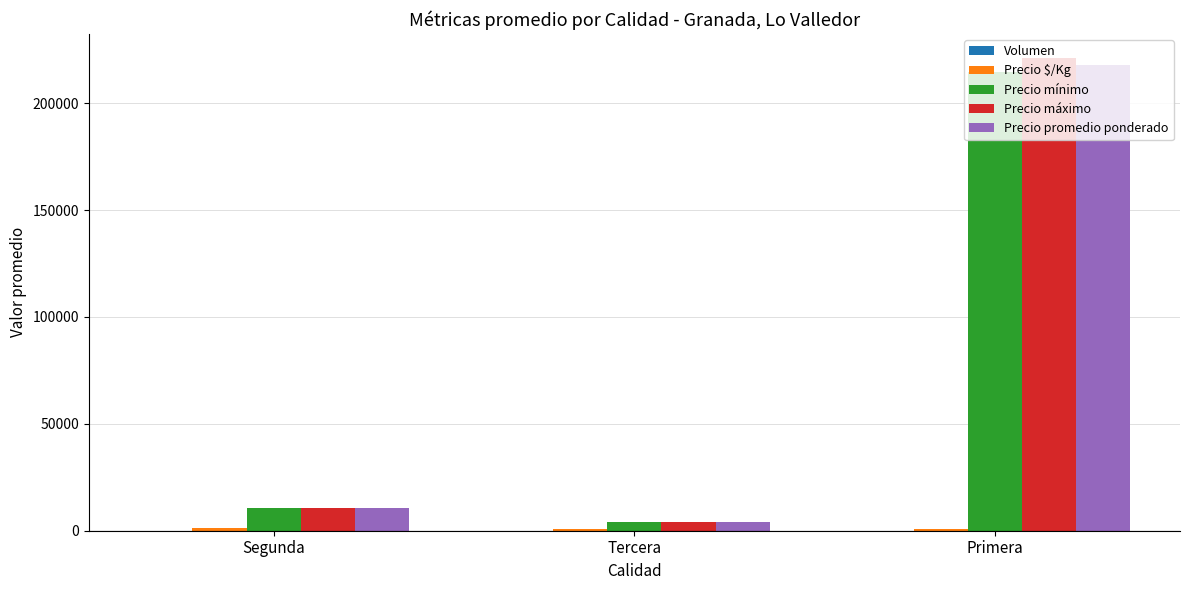

Does the chart contain stacked bars?

No